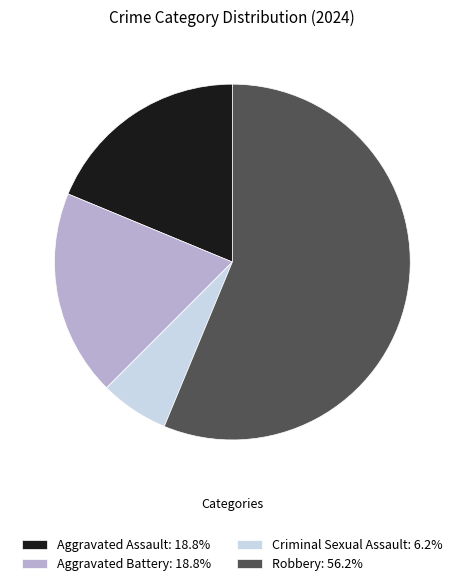

How many segments does this pie chart have?

4